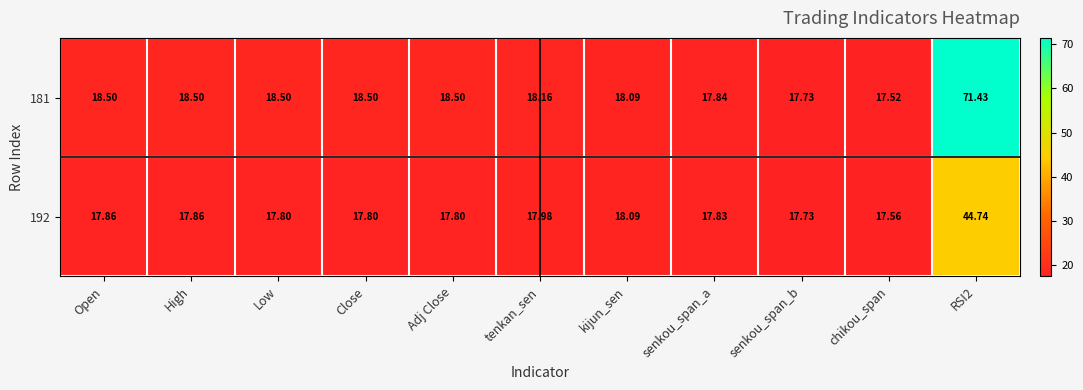

Is the value of 192 at senkou_span_a greater than the value of 181 at Close?

No